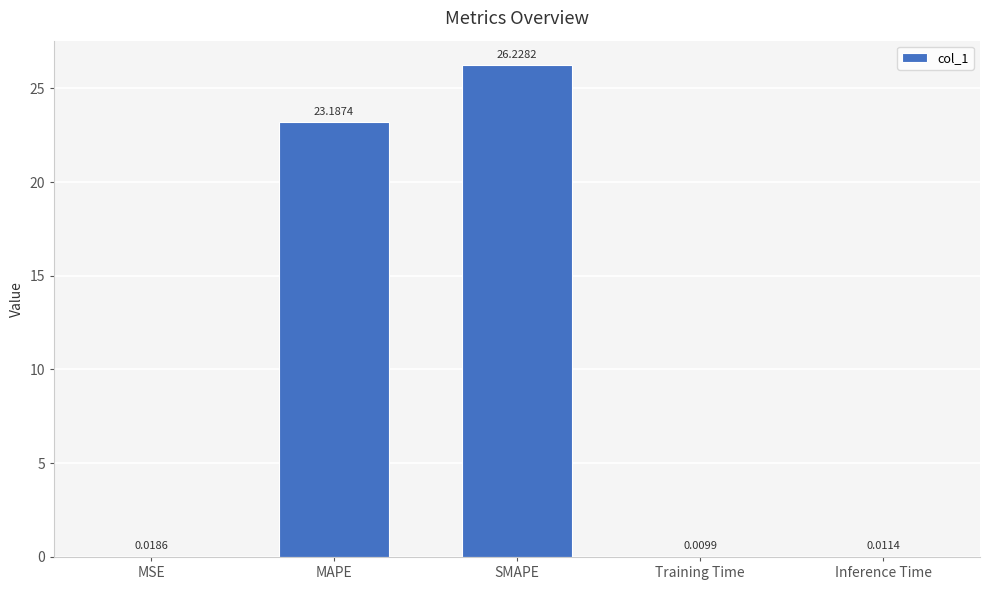

At which label is the value closest to 13?

MAPE